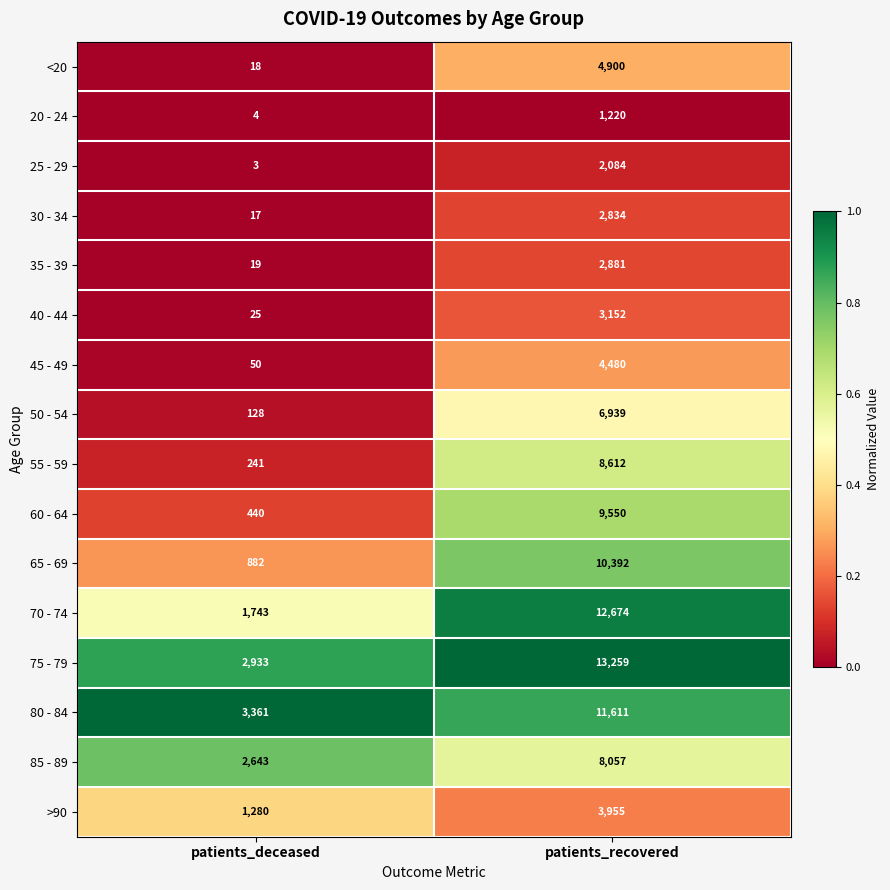

At which category is the sum across all series the highest?

patients_recovered